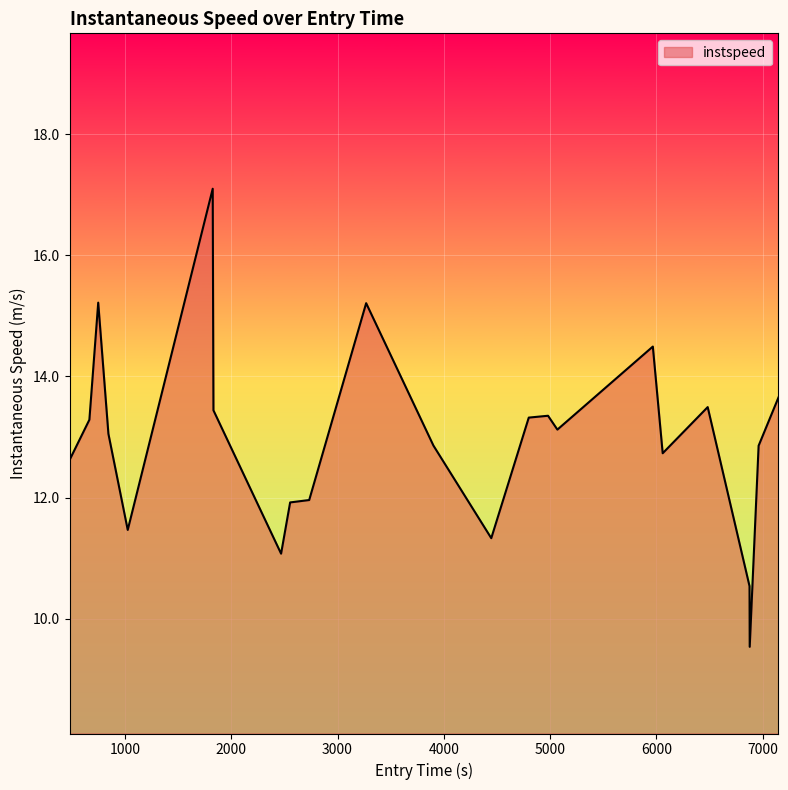

What is the difference between the maximum and minimum values?

7.6